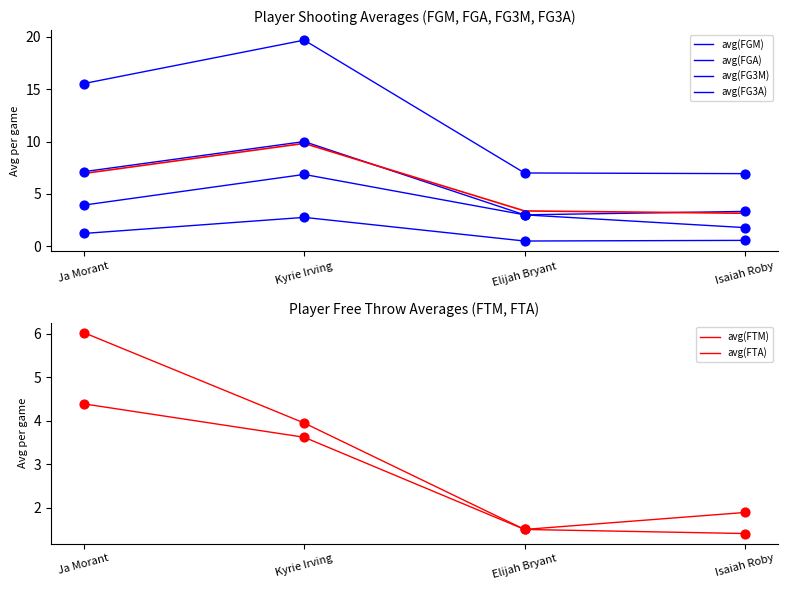

Is the value of avg(FTM) at Elijah Bryant greater than the value of avg(FTA) at Elijah Bryant?

No